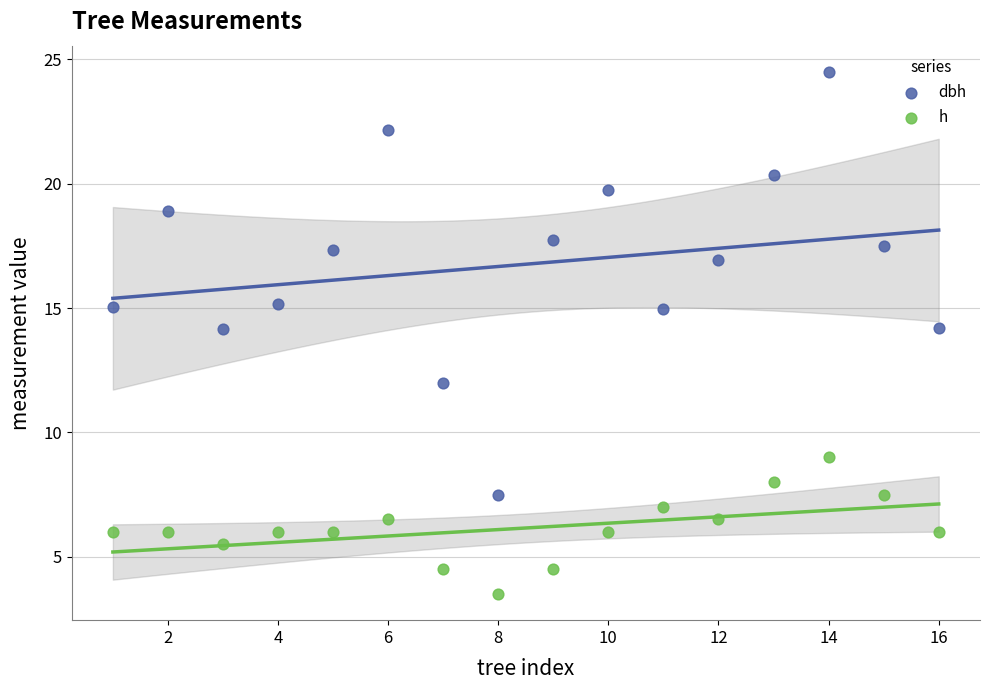

Across all data points, what is the range of X values (max minus min)?

15.0